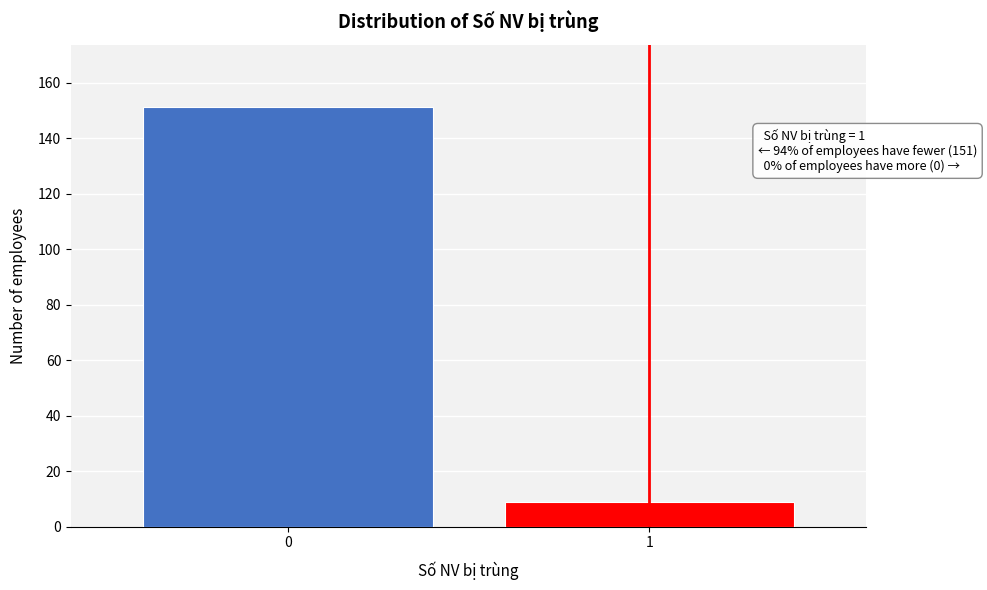

Reading right to left, list all the values displayed in this chart.

9	151